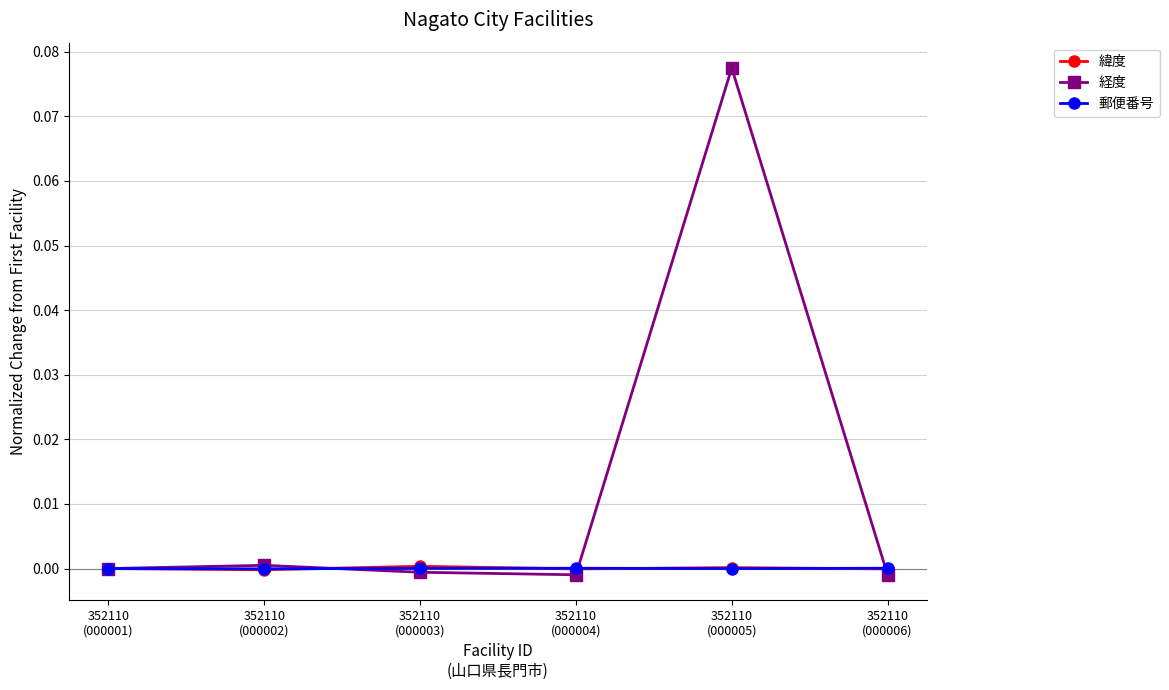

True or false: 緯度 has more than 0 points higher than both neighbors.

True